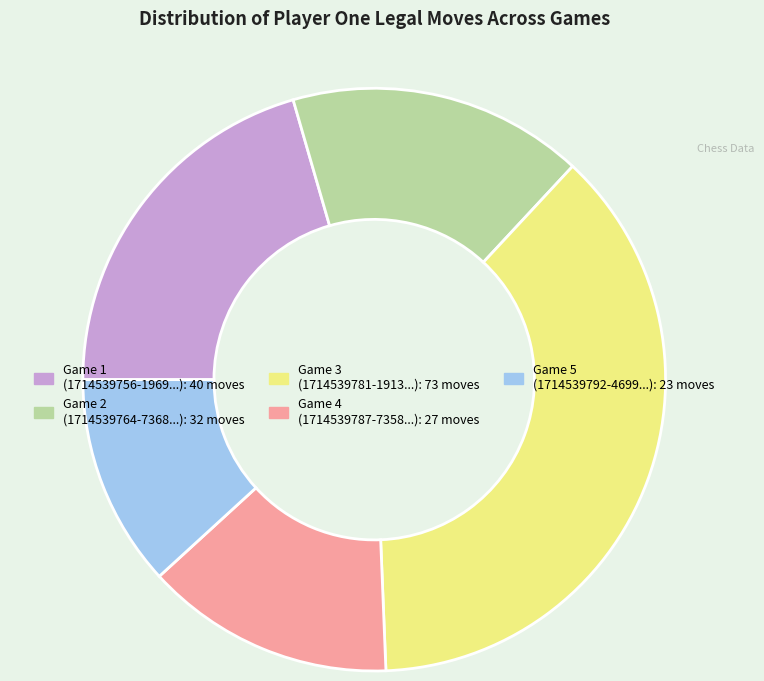

Is there a majority slice in this chart?

No